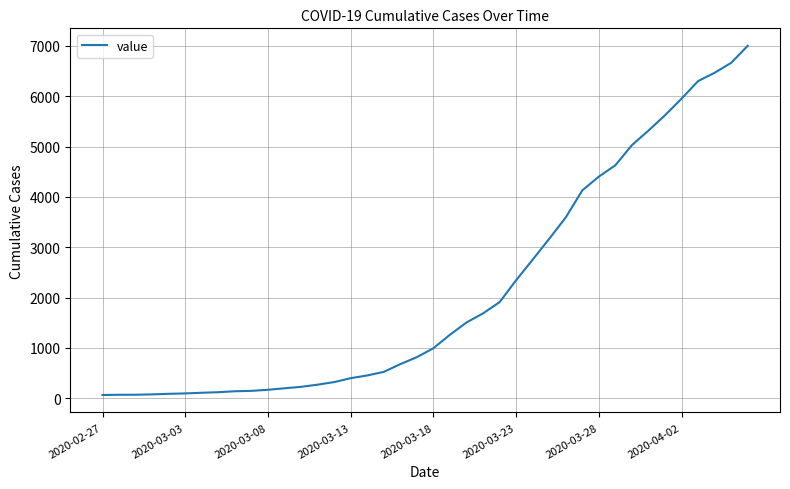

What is the greatest value displayed?

7004